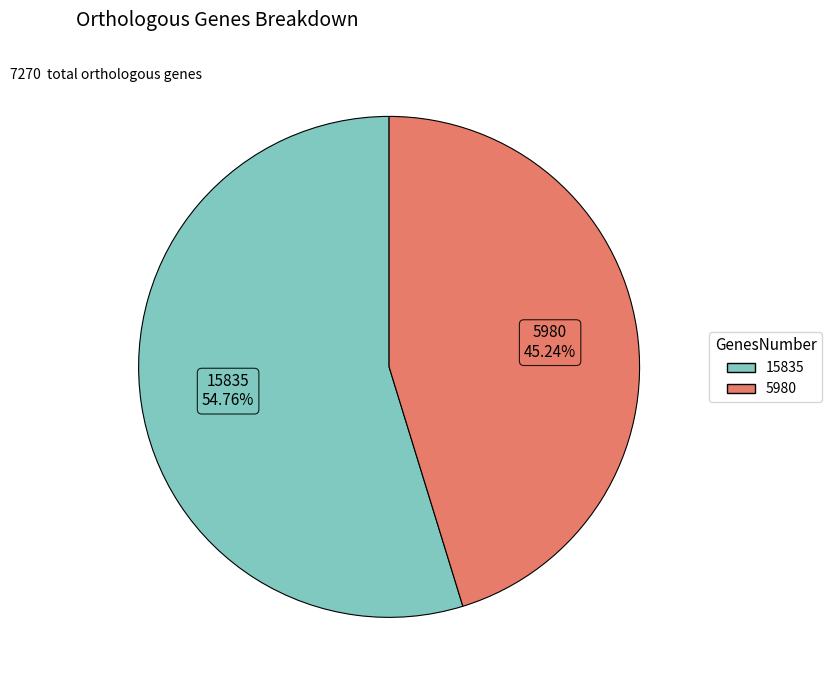

Combined, what portion of the pie is 5980 and 15835?

100.0%